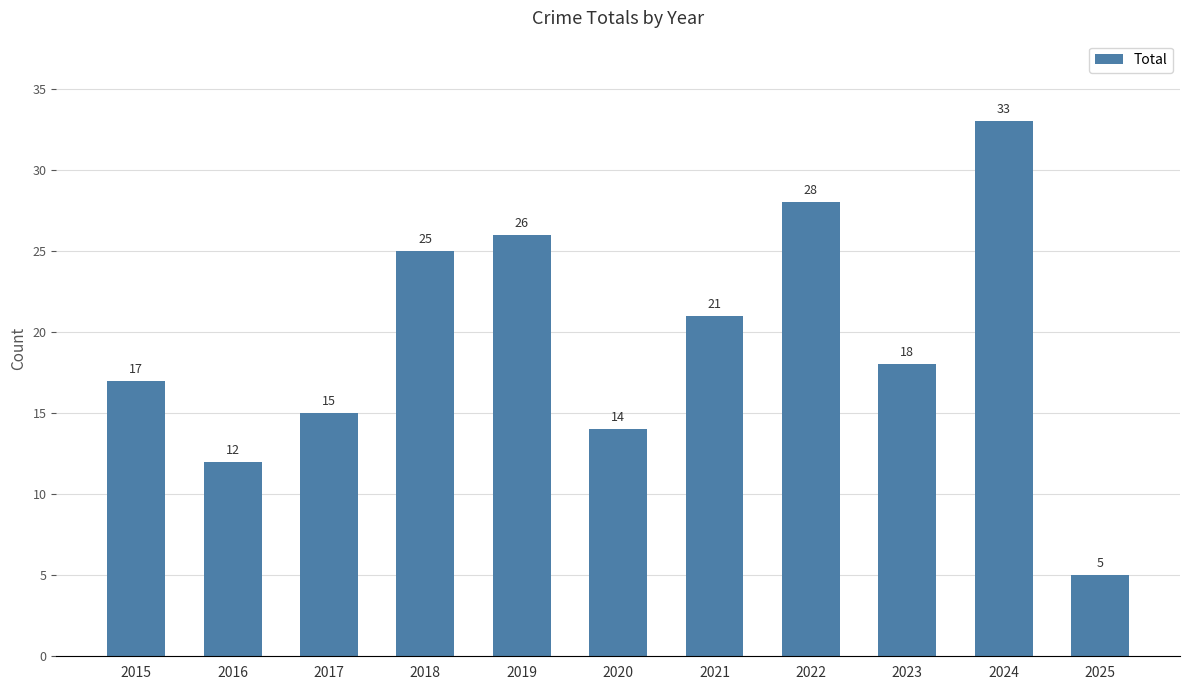

What is the sum of all values?

214